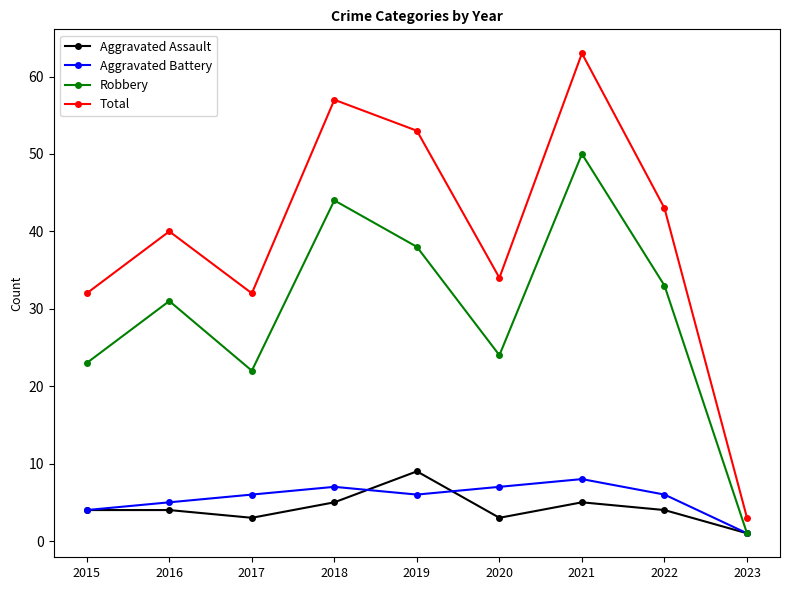

What is the total value across all series at 2016?

80